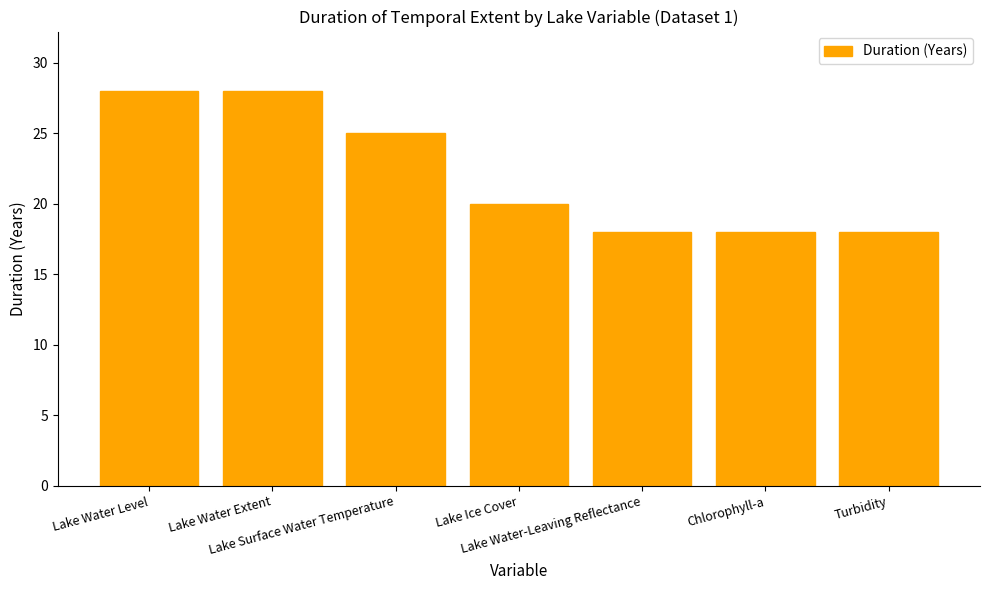

What is the smallest value displayed?

18